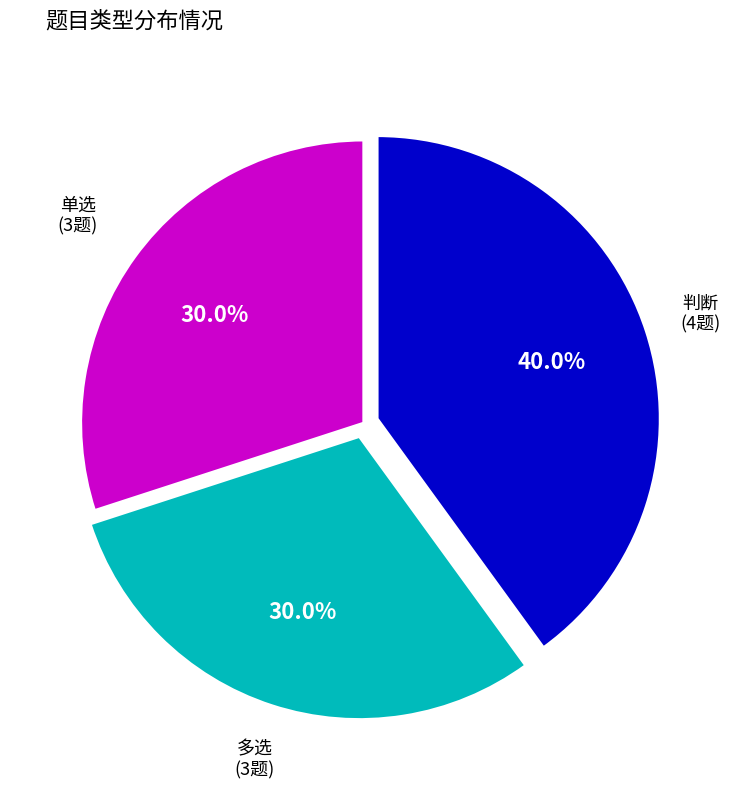

Is there a majority slice in this chart?

No